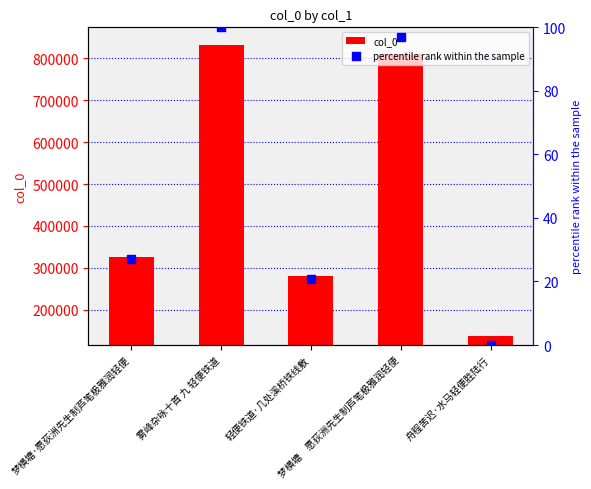

At how many categories does at least one series exceed 211066?

4